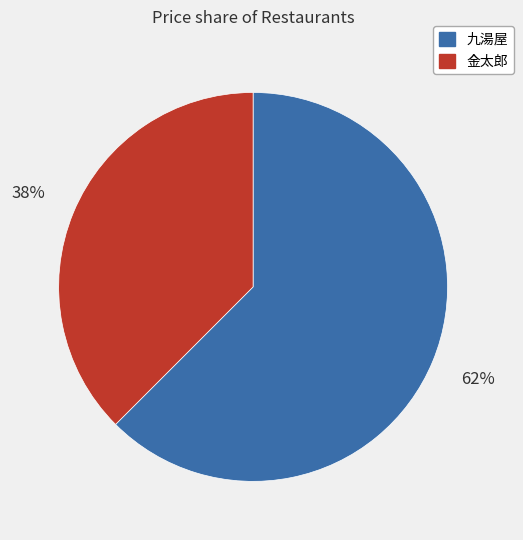

True or false: 九湯屋 accounts for 68% of the total.

False